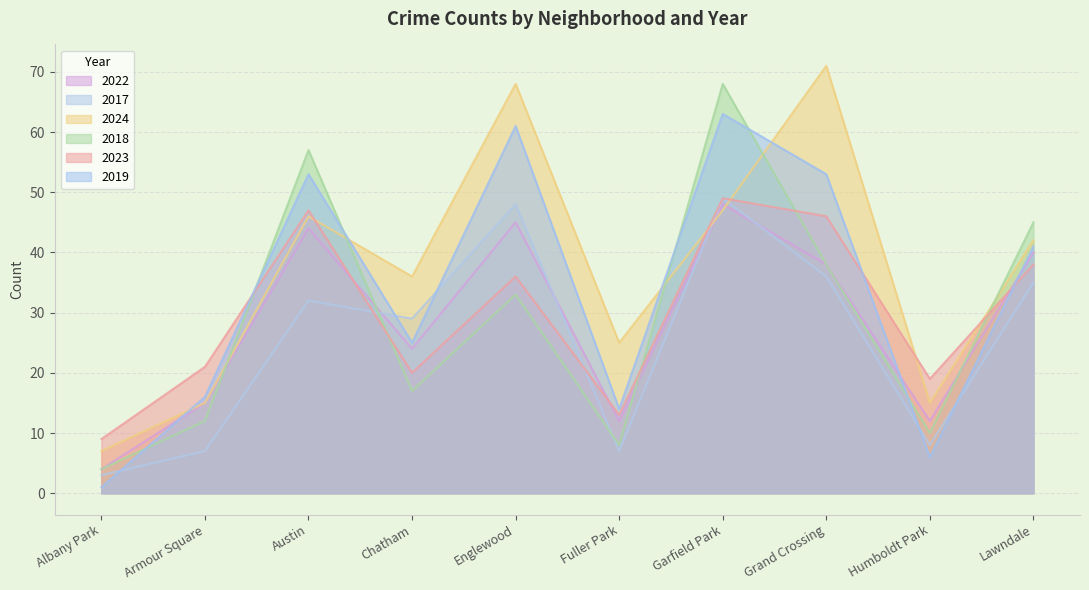

At which category does 2018 reach its first local peak?

Austin